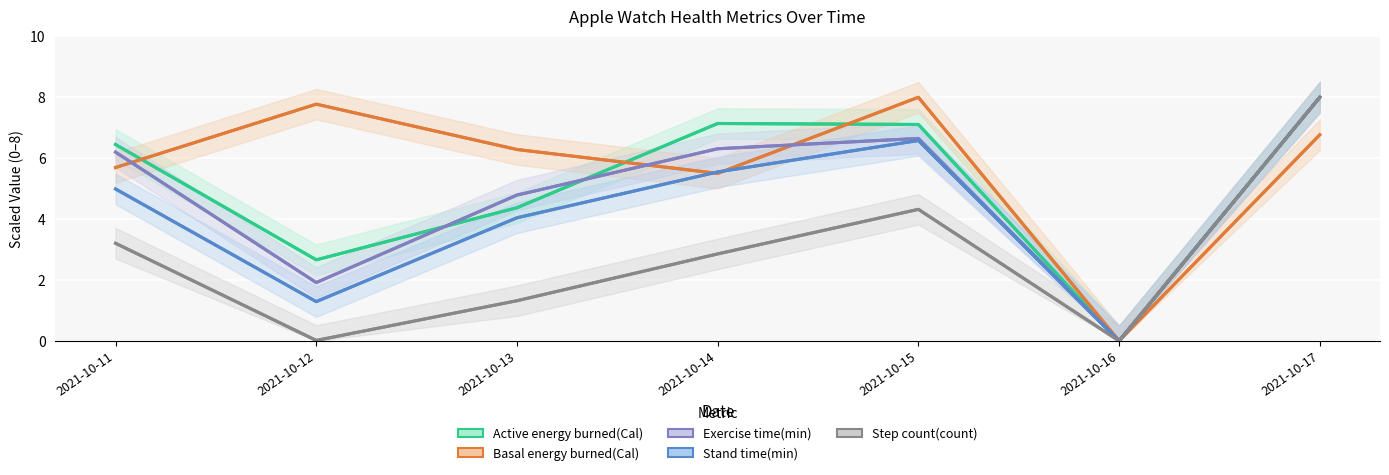

What is the sum of all values?

35.7